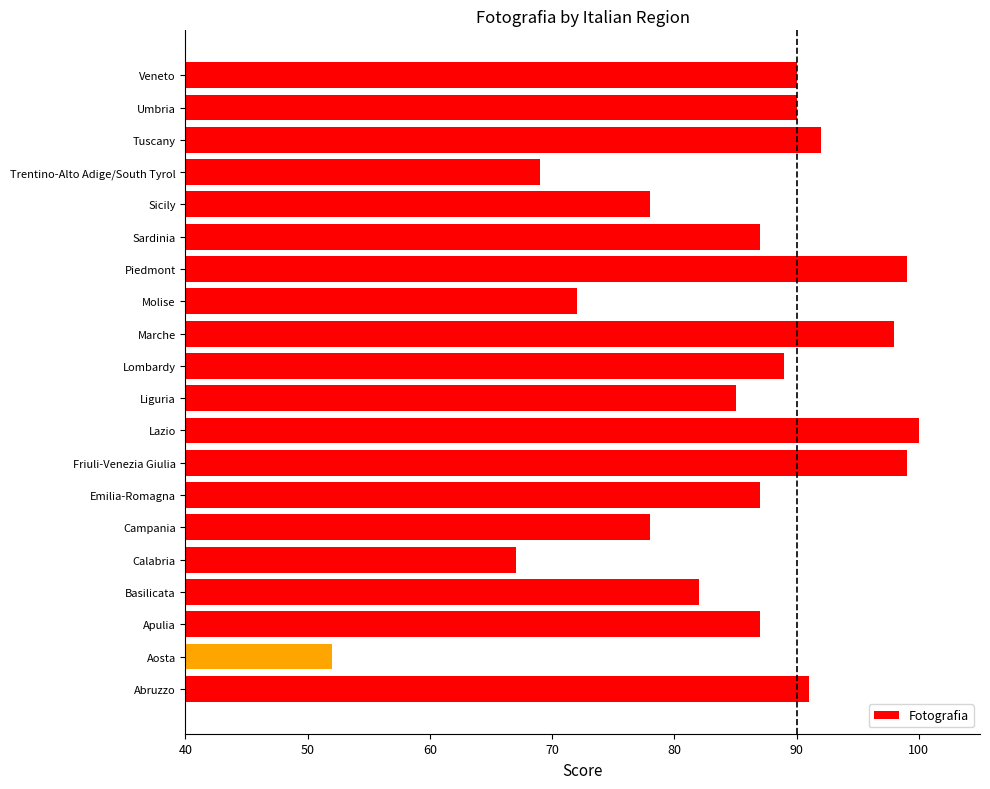

Reading bottom to top, what are all the values shown in this chart?

Abruzzo=91	Aosta=52	Apulia=87	Basilicata=82	Calabria=67	Campania=78	Emilia-Romagna=87	Friuli-Venezia Giulia=99	Lazio=100	Liguria=85	Lombardy=89	Marche=98	Molise=72	Piedmont=99	Sardinia=87	Sicily=78	Trentino-Alto Adige/South Tyrol=69	Tuscany=92	Umbria=90	Veneto=90